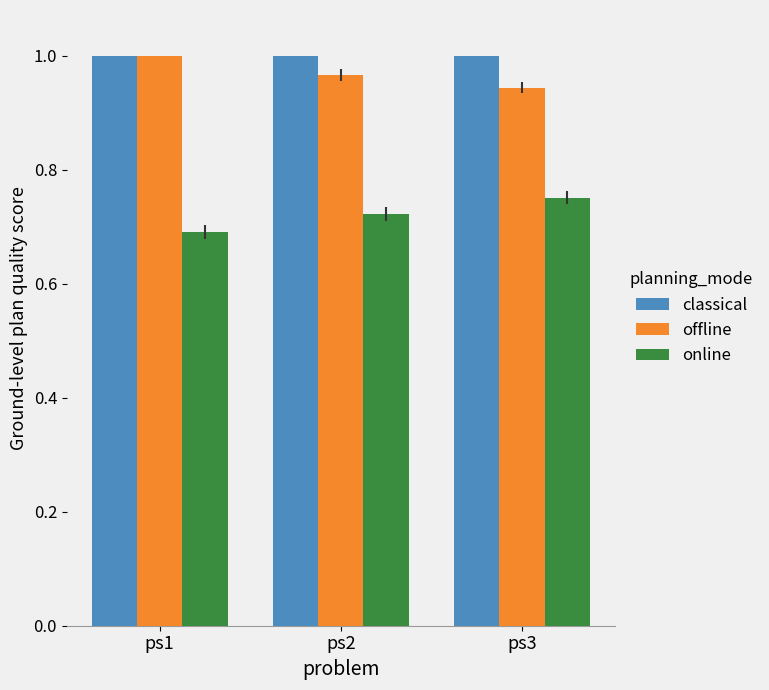

The value of classical at ps3 is 0.7. True or false?

False